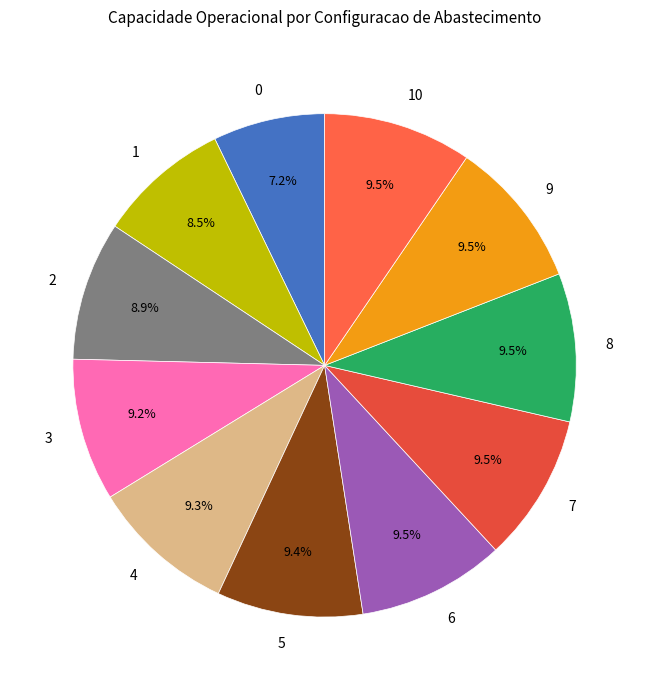

Do 1 and 5 together represent more than half of the pie?

No